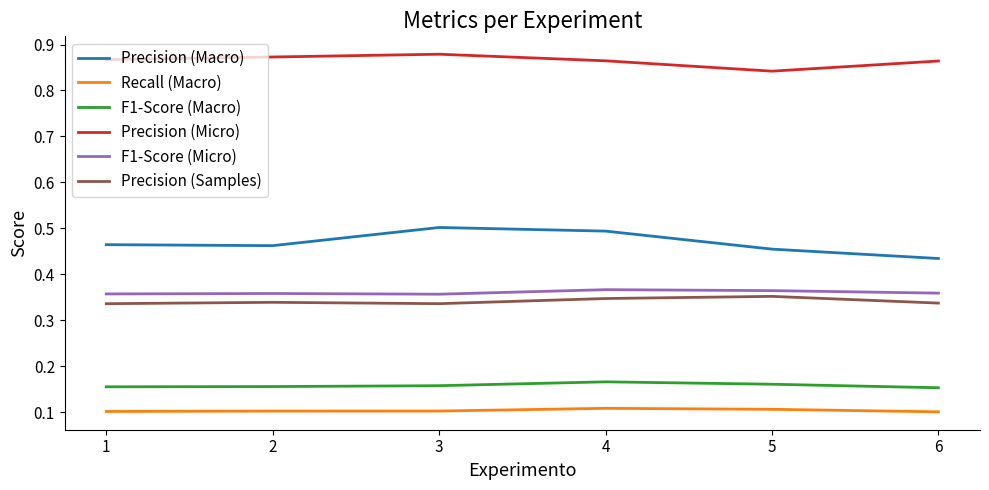

What is the total value across all series at 1?

2.3